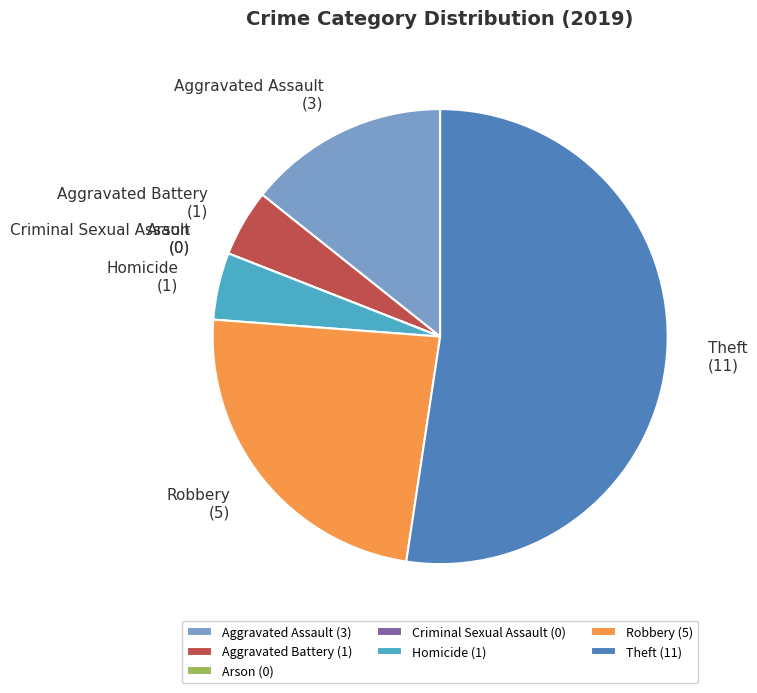

Combined, do Robbery and Homicide account for over 50%?

No